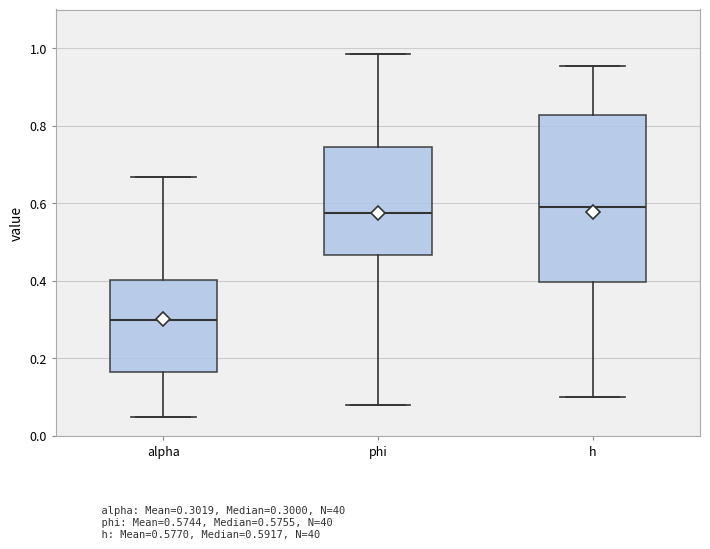

Where is the lower edge of the box for h on the y-axis? The values are not printed on the chart, so give them approximately, as read against the axis.

0.40